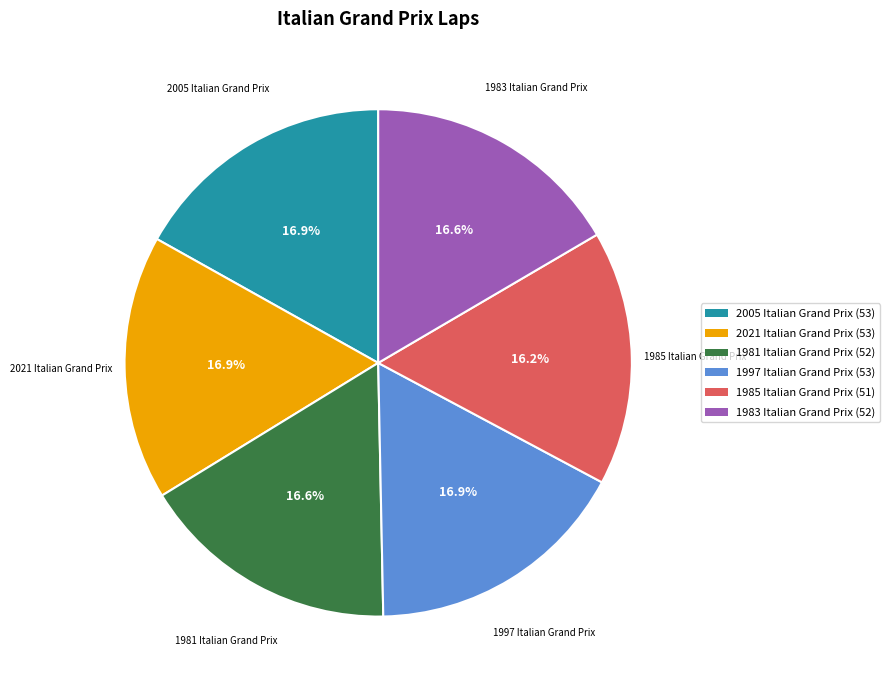

Is there any slice that represents more than half of the pie?

No